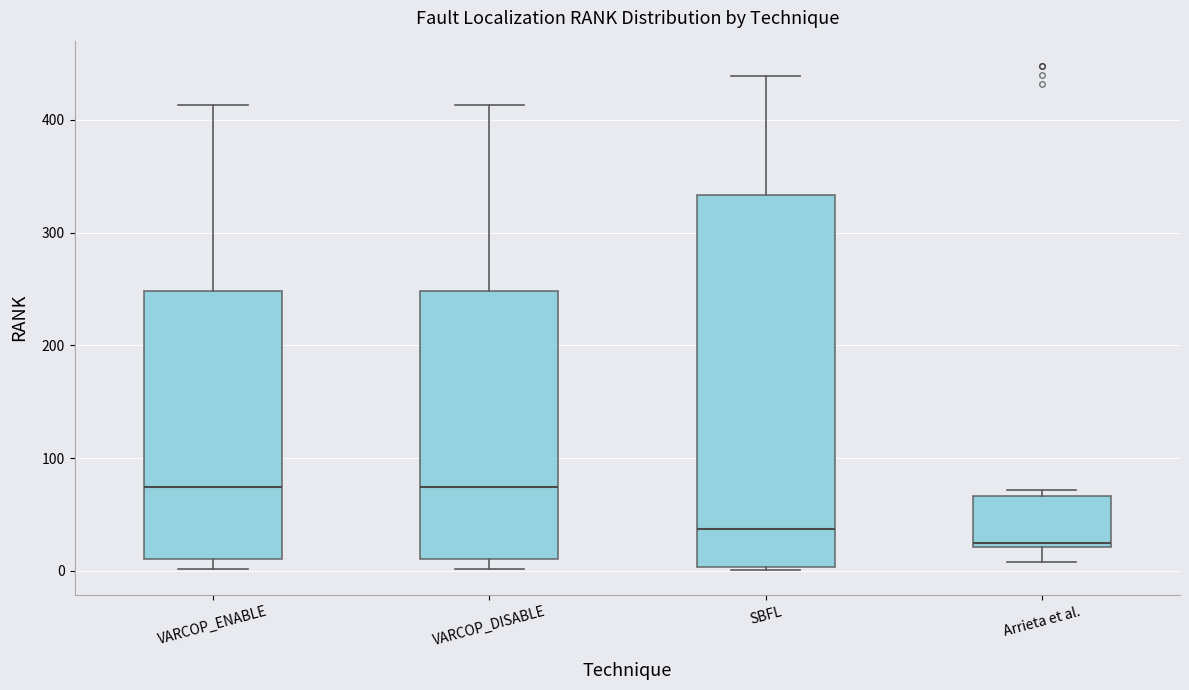

Where does the upper whisker of the box for VARCOP_DISABLE end on the y-axis? The values are not printed on the chart, so give them approximately, as read against the axis.

410